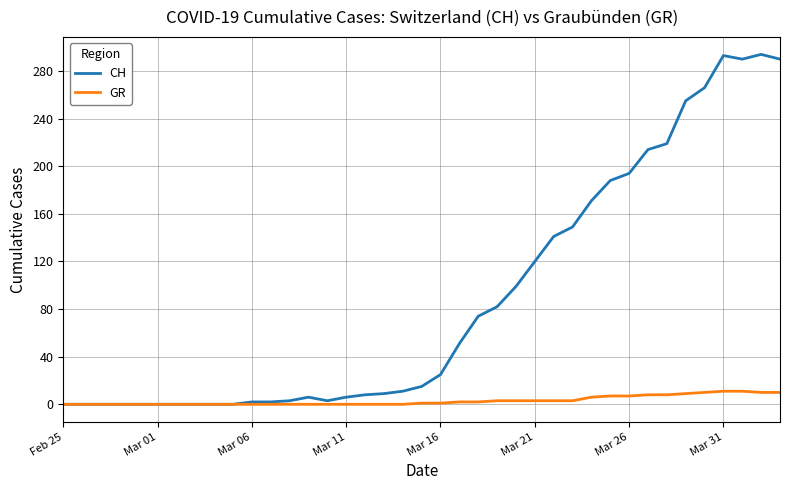

Count the number of categories in the chart.

39